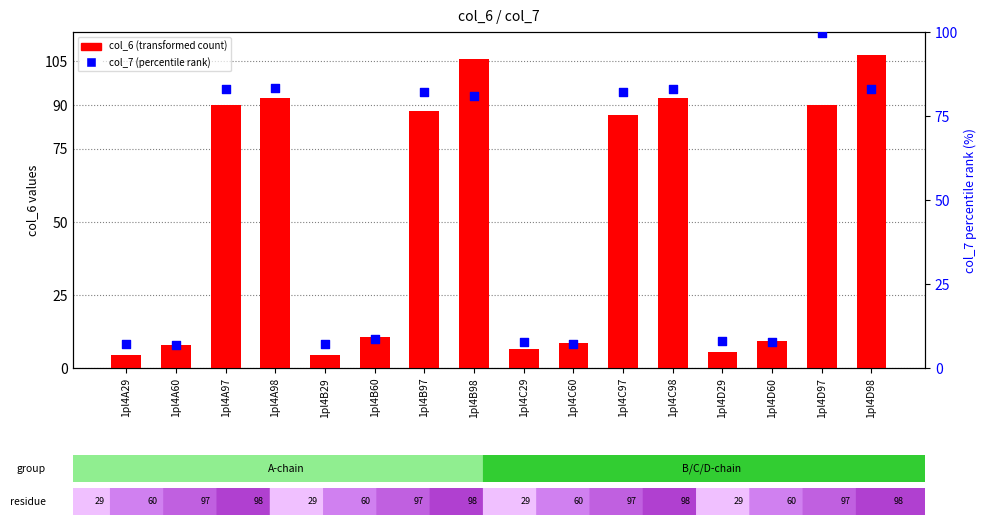

At which category is the sum across all series the highest?

1pl4D98